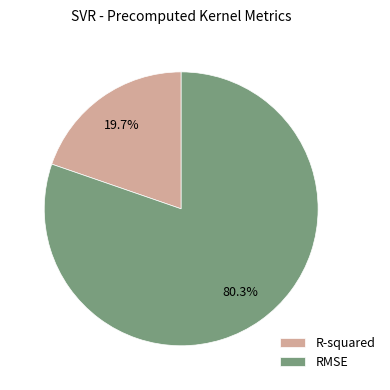

Is it true that R-squared is 20% of the pie?

True